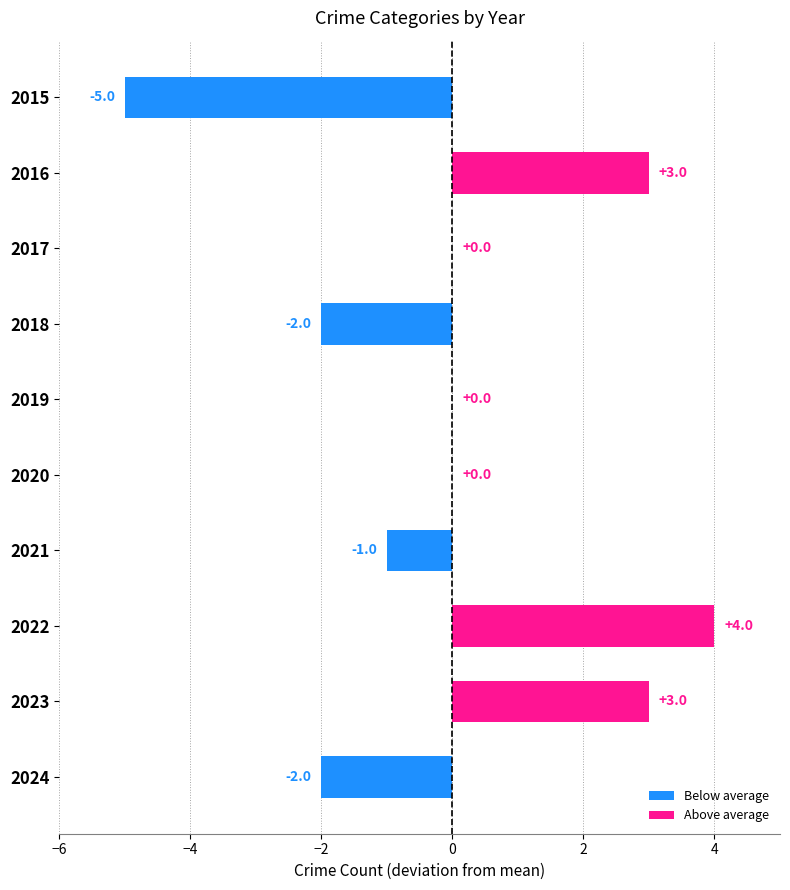

The chart shows a value of -1 at 2021. True or false?

True